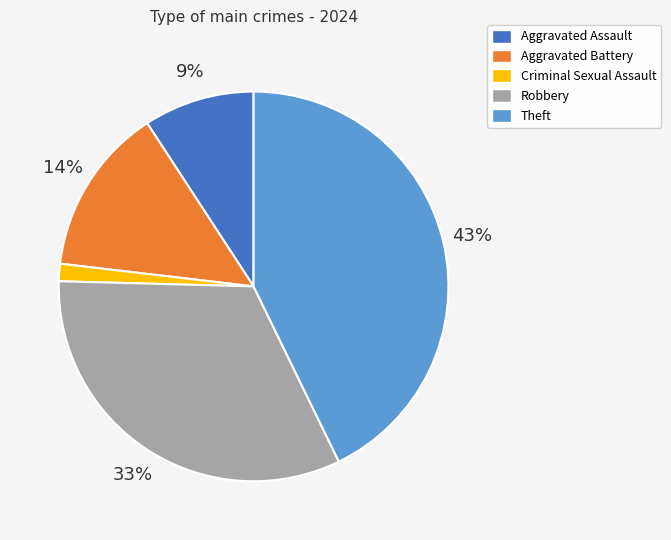

To the nearest percent, what portion does Theft represent?

43%